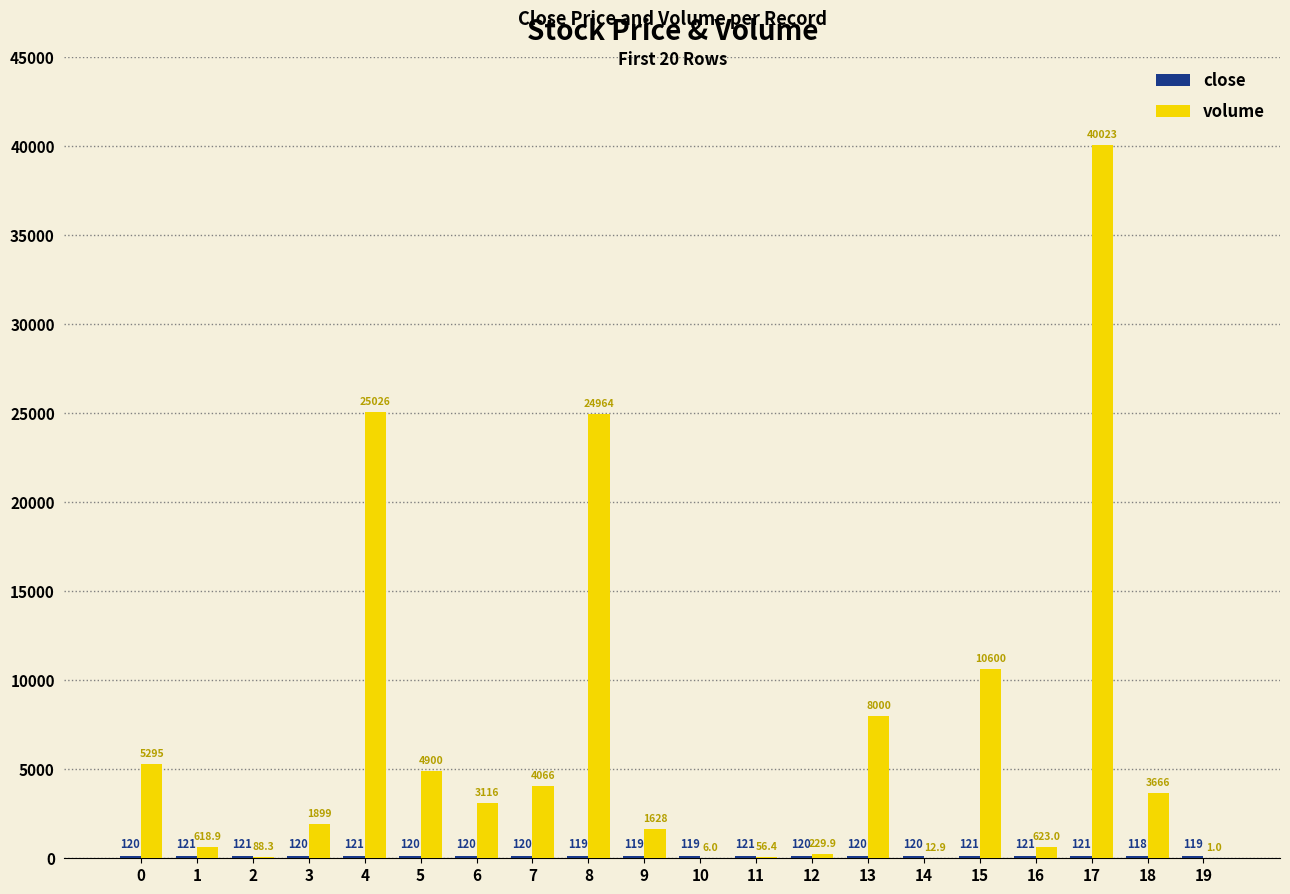

What is the approximate value of volume at 9?

1628.6